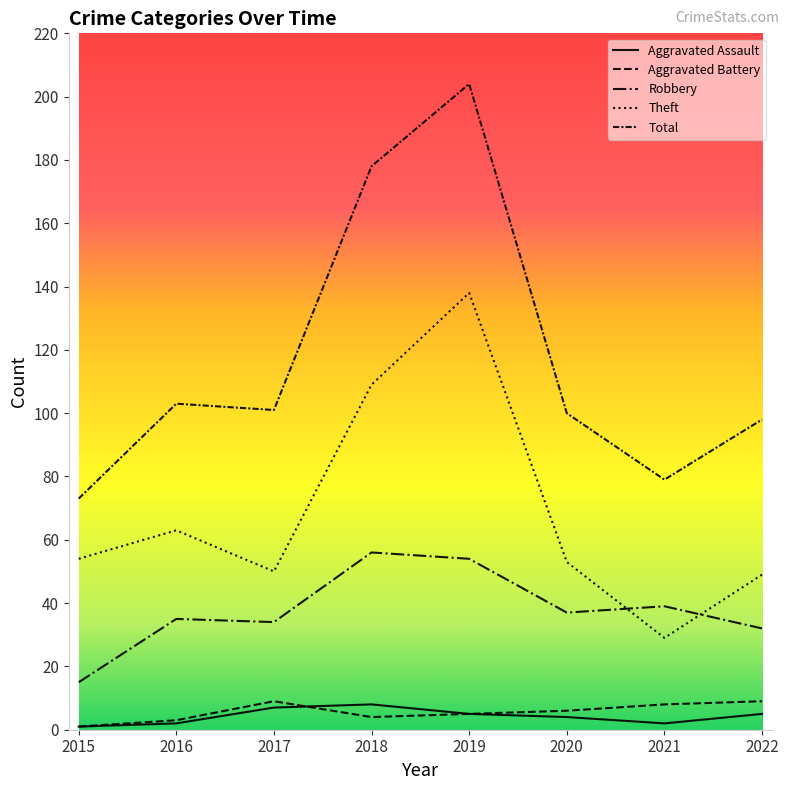

Read the Aggravated Battery value at 2017.

9